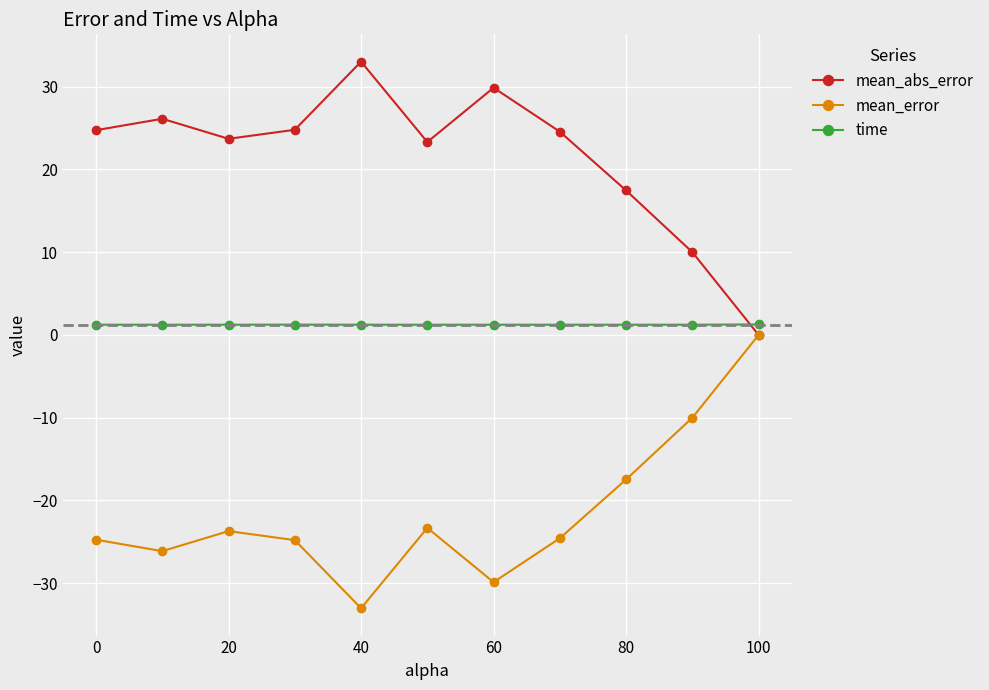

What is the maximum value for time?

1.3